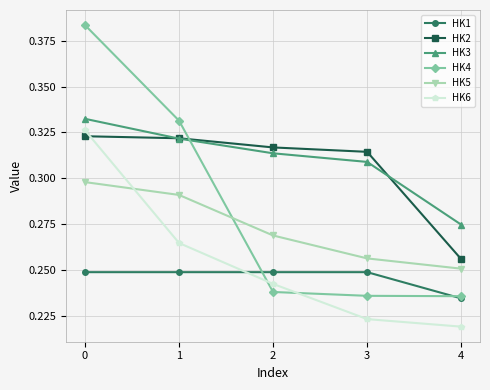

At how many categories does at least one series exceed 0?

5